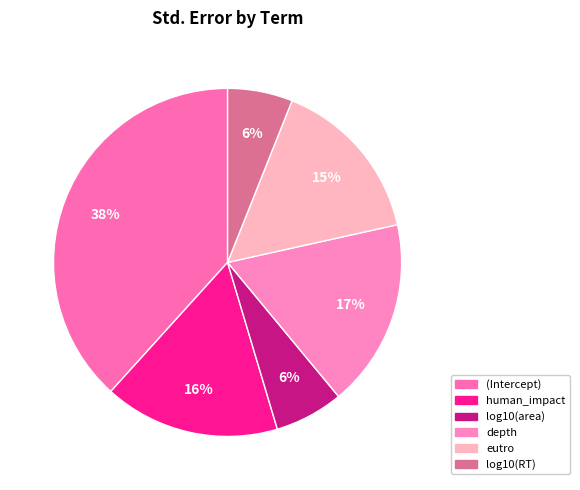

Count the number of slices in the pie.

6